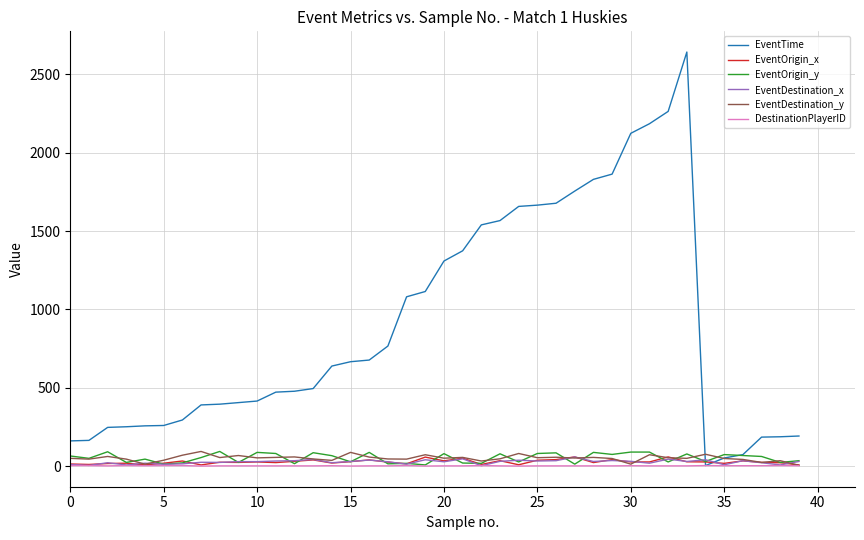

Which series has the largest total across all categories?

EventTime